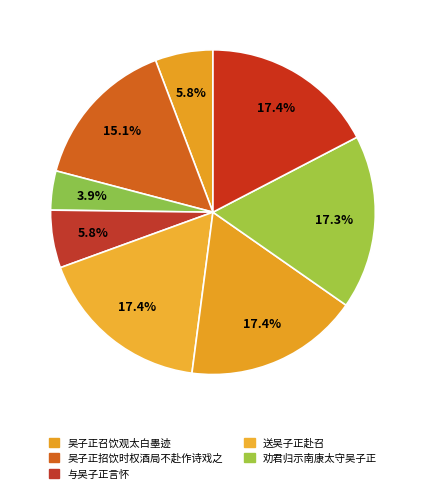

How many slices are in this pie chart?

8